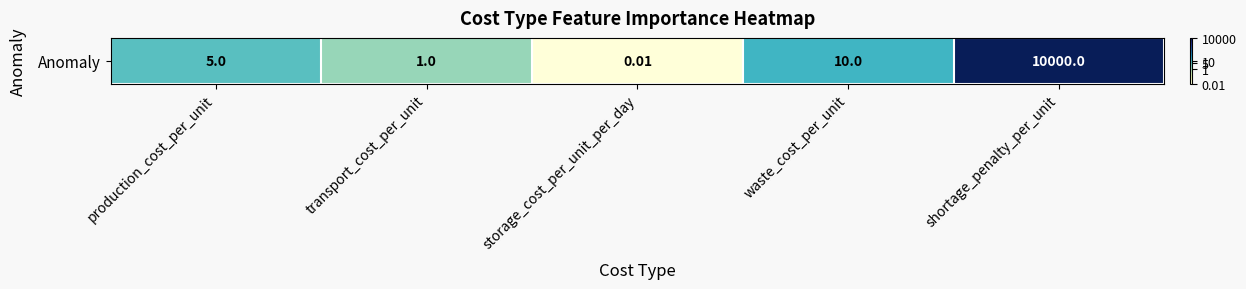

At which category does the chart reach its minimum across all series?

storage_cost_per_unit_per_day